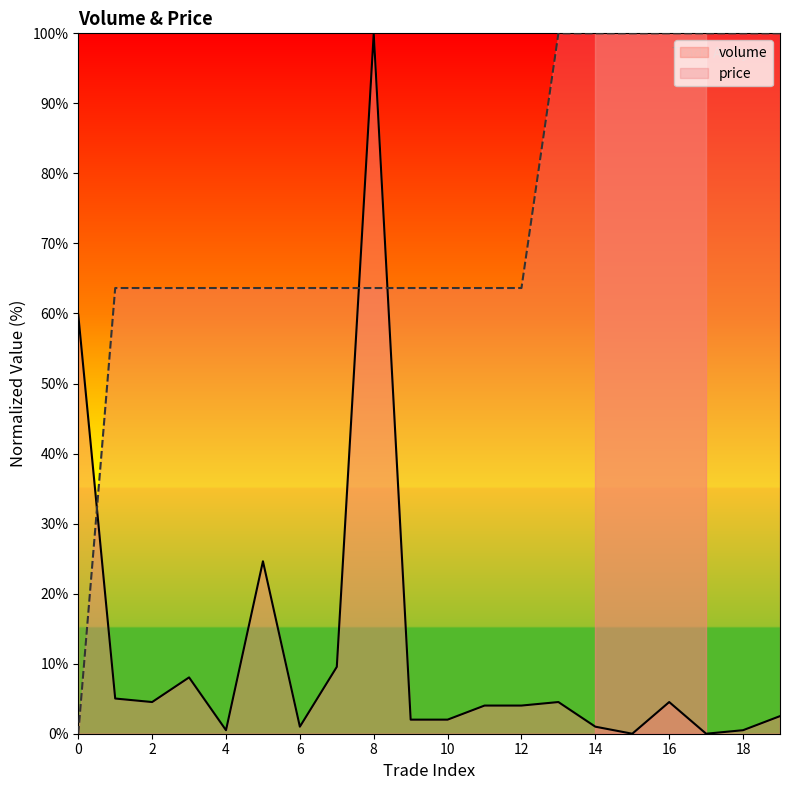

What are all the series names shown in the legend?

volume, price